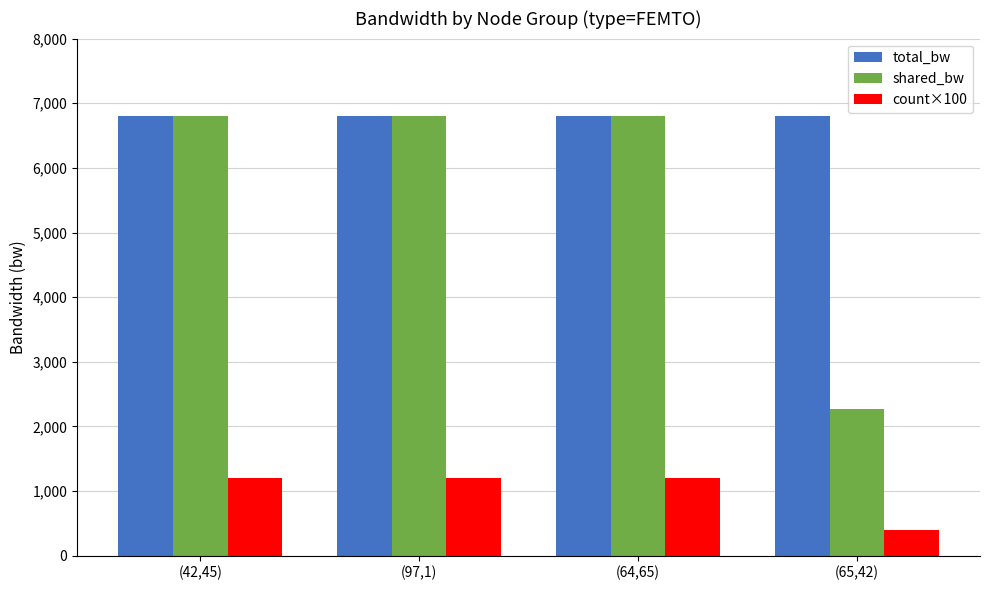

What is the spread (max minus min) of values at (64,65)?

5600.0